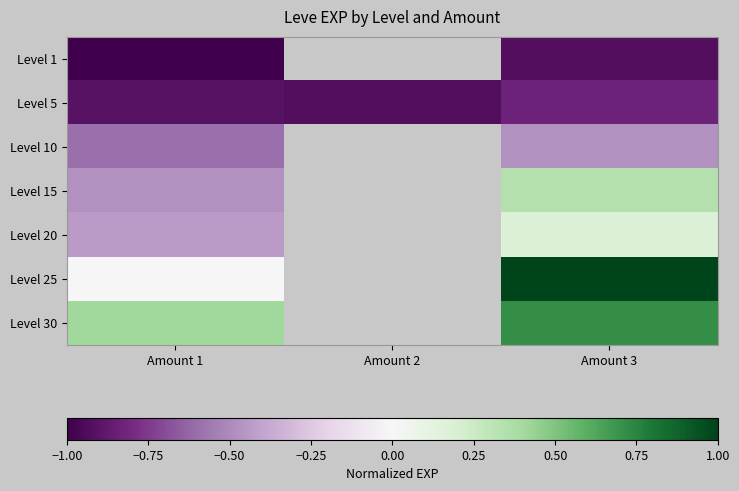

At which label does Level 25 reach its minimum?

Amount 1